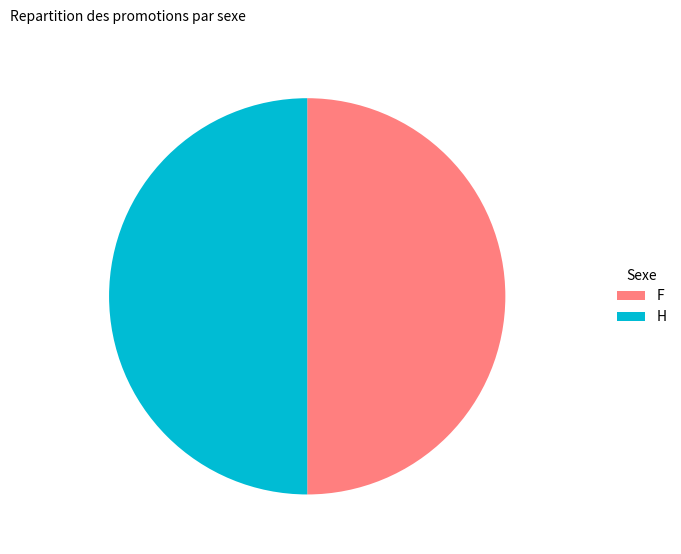

What is the ratio of the value at H to the value at F?

1.0